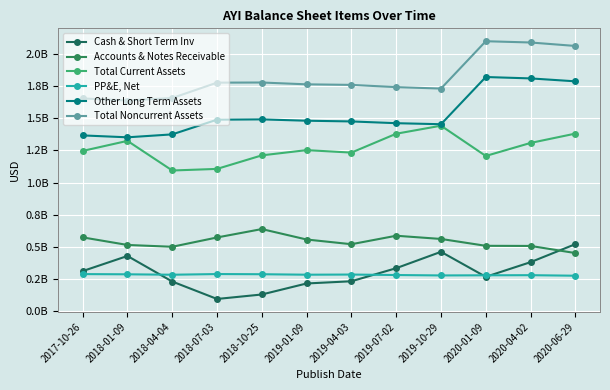

Where does the Total Noncurrent Assets series first go above 1763500000?

2018-07-03